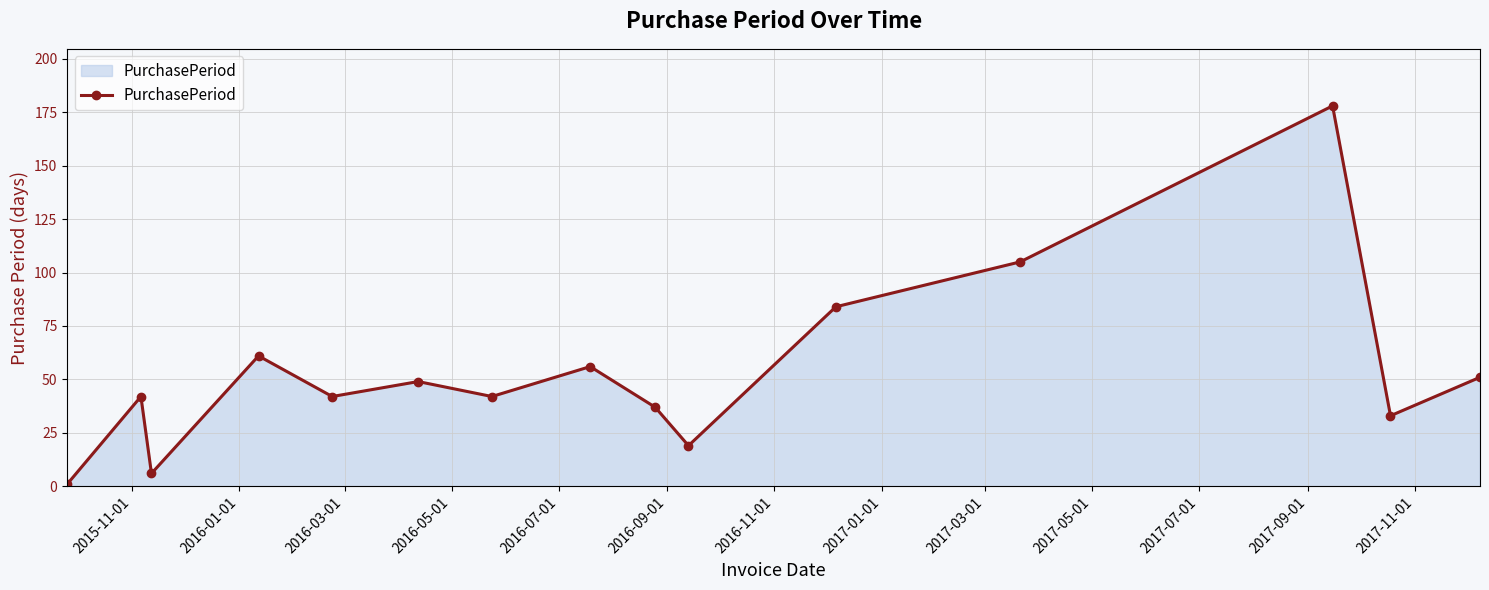

What is the sum of all values?

806